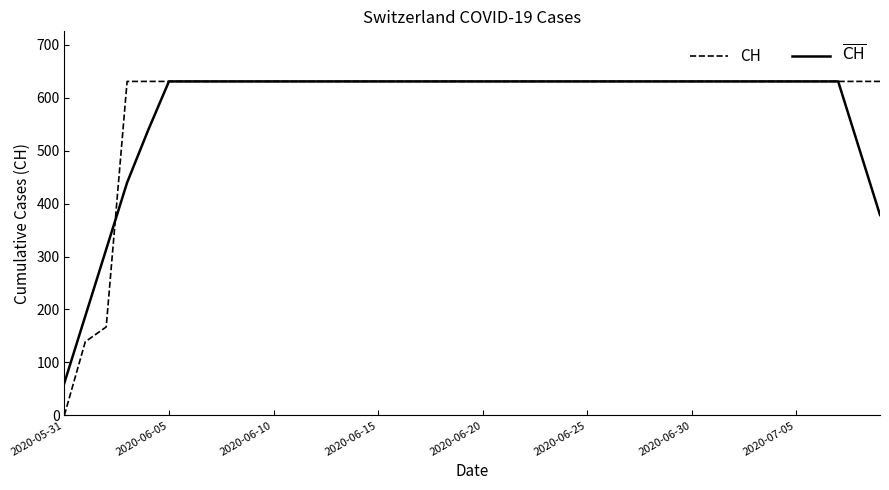

Which series ends up on top after the final intersection of CH and $\overline{\mathrm{CH}}$?

CH